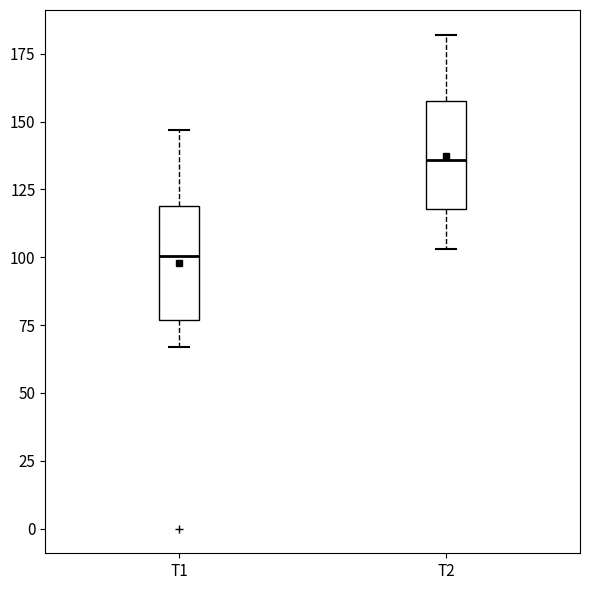

Reading left to right, read every box against the y-axis: the position of its median line, the range the box covers, and the ends of its whiskers. The values are not printed on the chart, so give them approximately, as read against the axis.

T1: median 100, box 75 to 120, whiskers 65 to 145
T2: median 135, box 120 to 160, whiskers 105 to 180